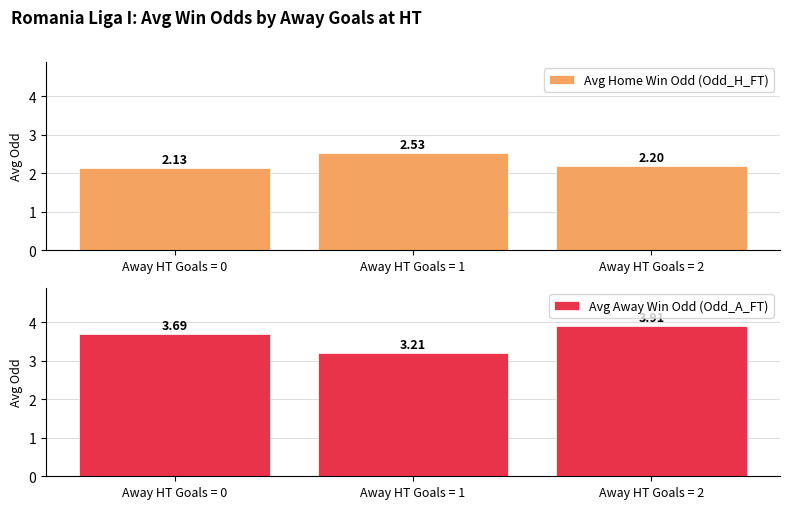

What is the difference between the maximum and second lowest values in the Avg Away Win Odd (Odd_A_FT) series?

0.2